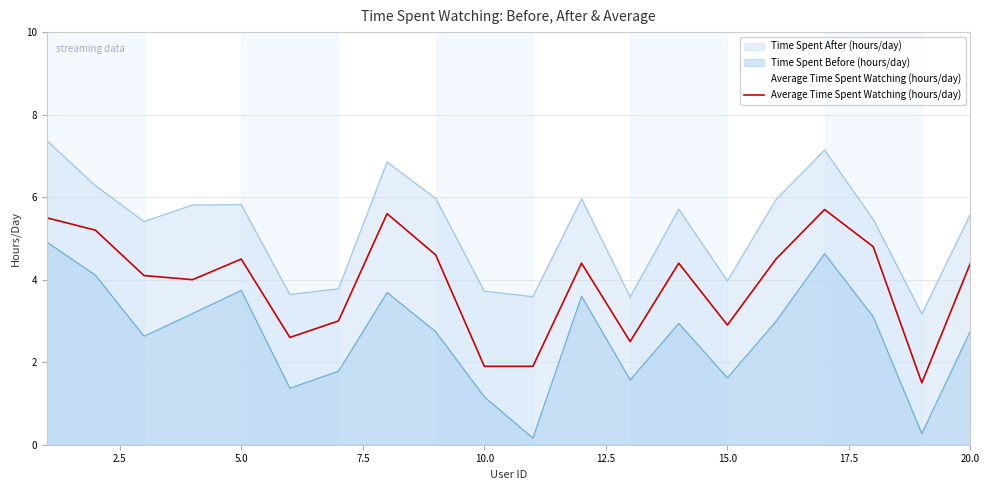

Rank the series by their average value, from highest to lowest.

Time Spent After (hours/day), Average Time Spent Watching (hours/day), Time Spent Before (hours/day)